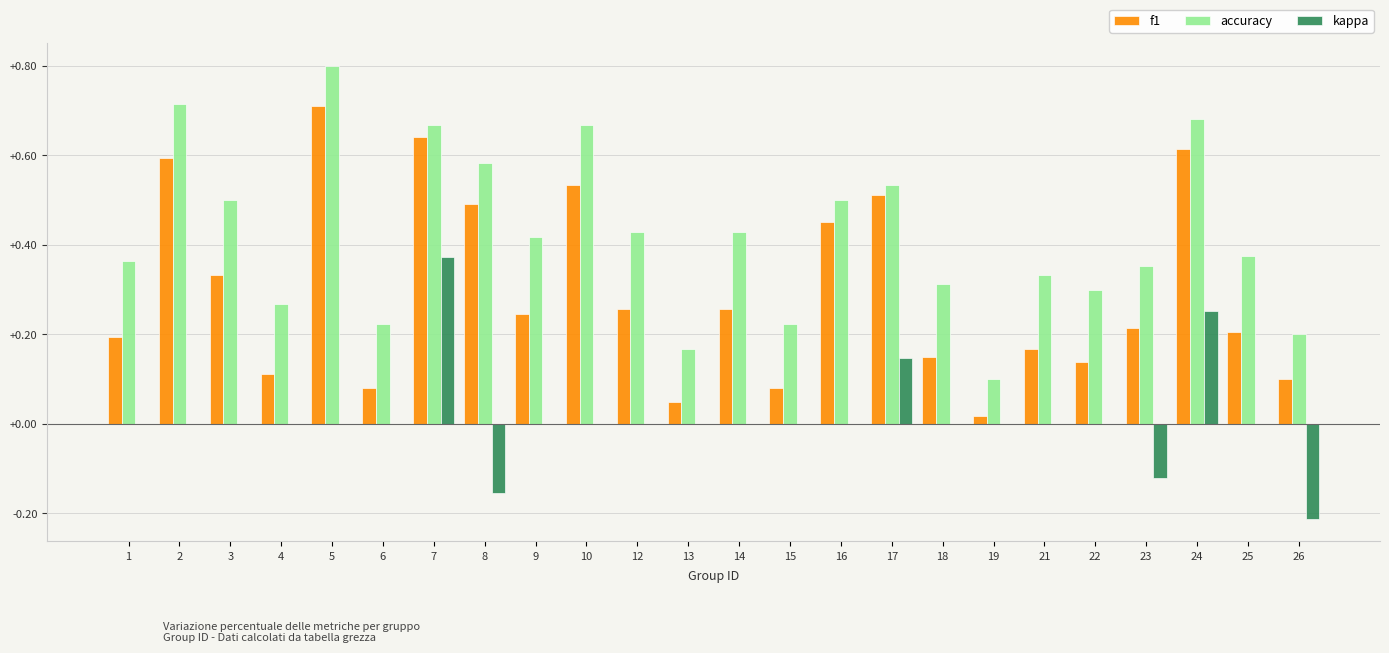

Is the value of f1 at 21 greater than the value of kappa at 22?

Yes